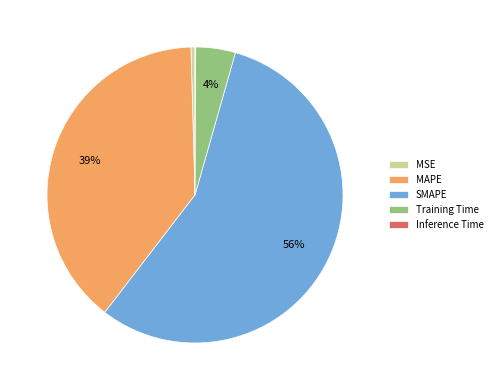

Combined, do MAPE and Training Time account for over 50%?

No